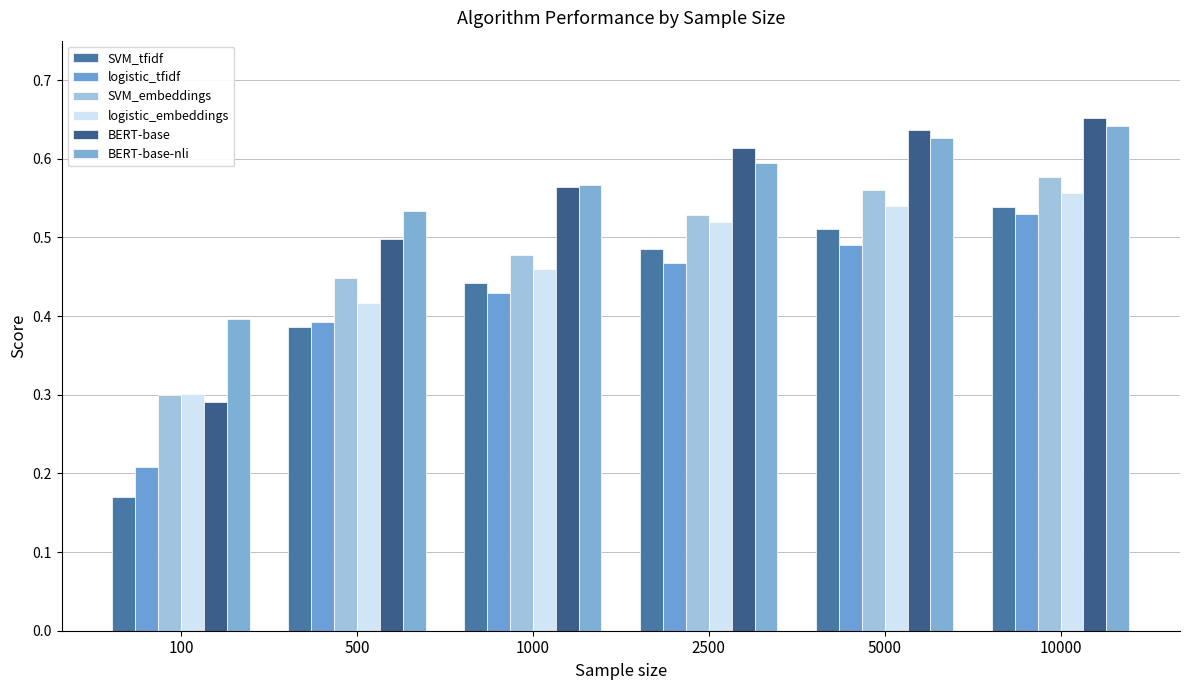

What is the highest value of the logistic_tfidf series?

0.5